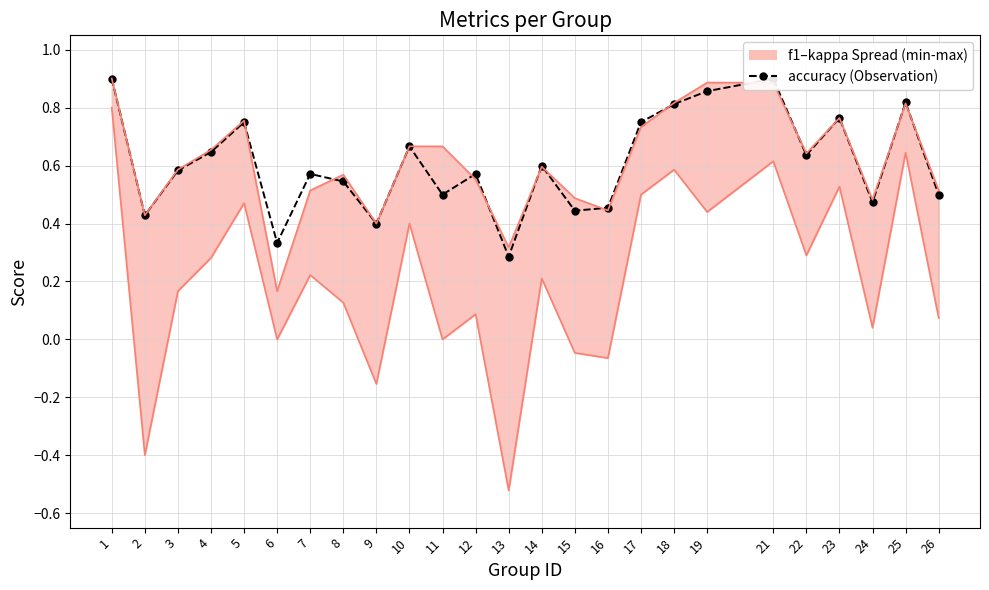

What is the total value across all series at 22?

1.6